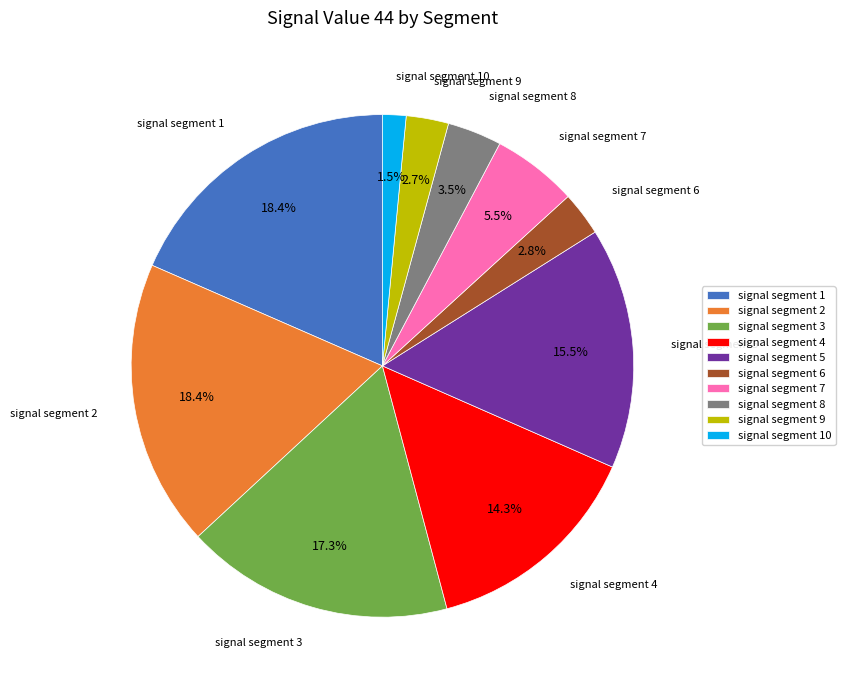

True or false: signal segment 10 accounts for 14% of the total.

False